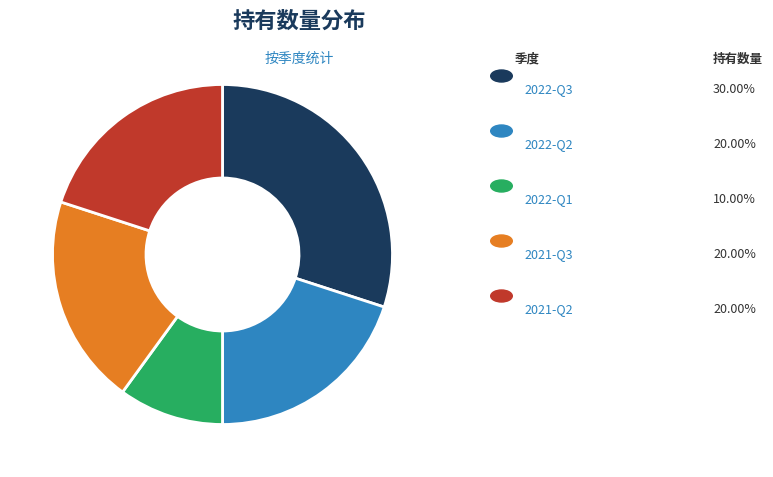

Is there any slice that represents more than half of the pie?

No